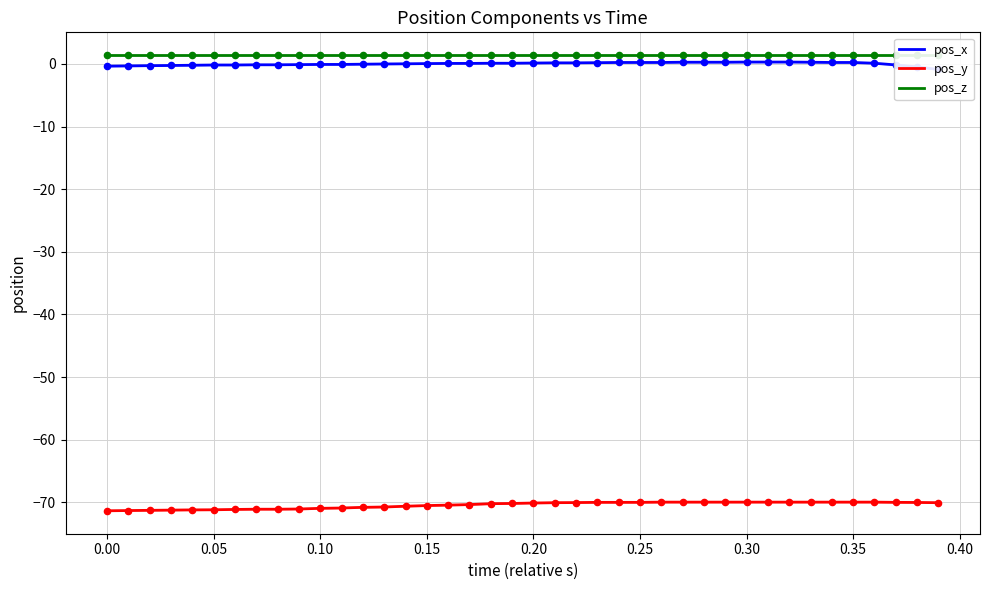

Which series has the widest spread of Y values?

pos_y